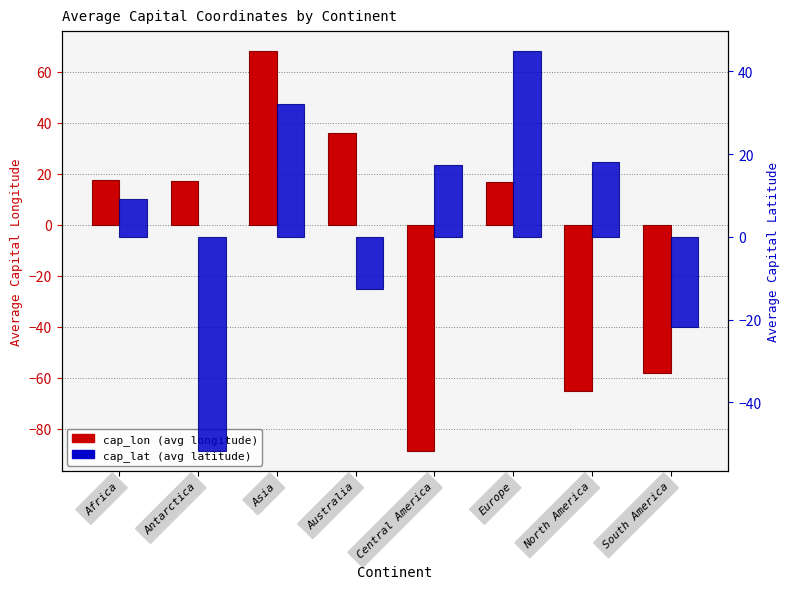

Reading left to right, list all the values displayed in this chart.

cap_lon: 17.5	17.1	68.2	36.2	-88.8	16.8	-65.1	-58.2
cap_lat: 9.2	-51.8	32.1	-12.5	17.2	44.9	18.1	-21.9